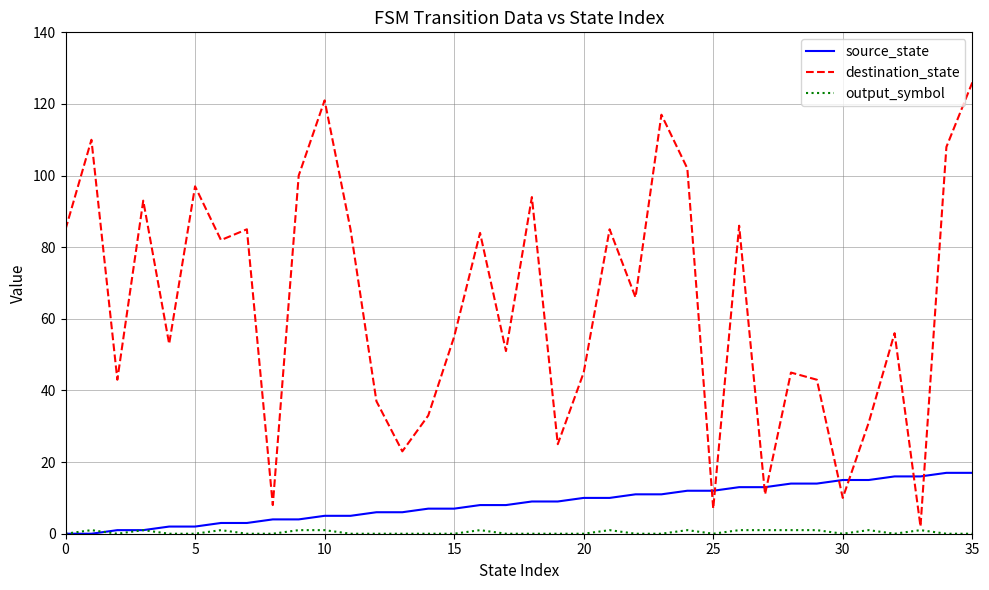

Which series has the largest total across all categories?

destination_state